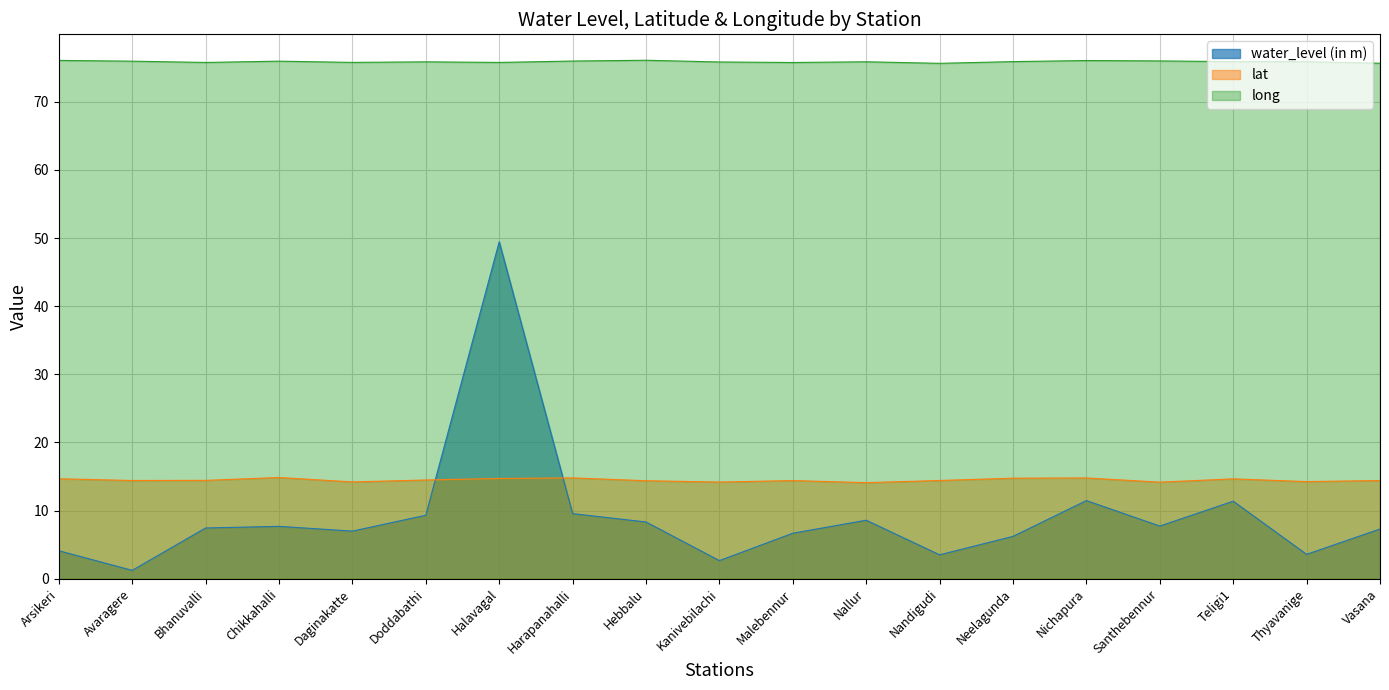

How many lines are shown in the chart?

3